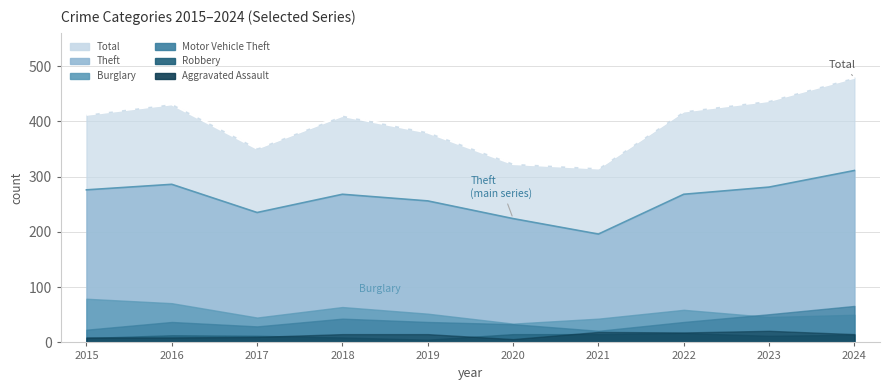

Between 2017 and 2023, which is larger?

2023